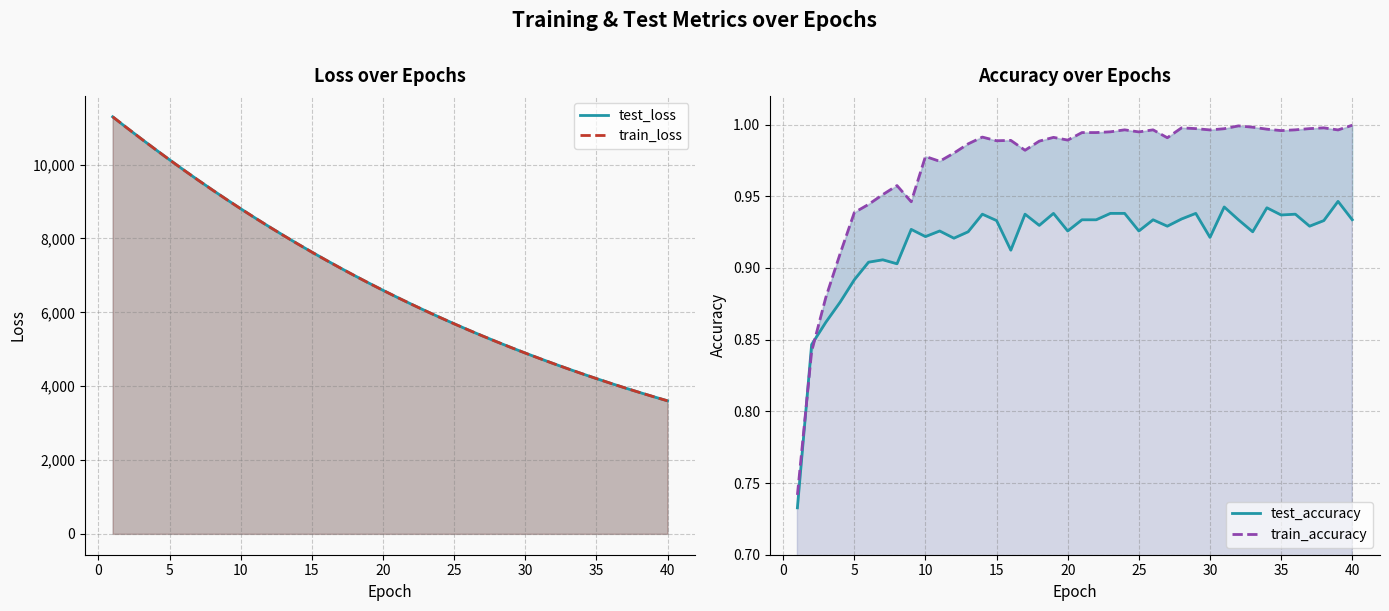

What is the minimum value for train_accuracy?

0.7